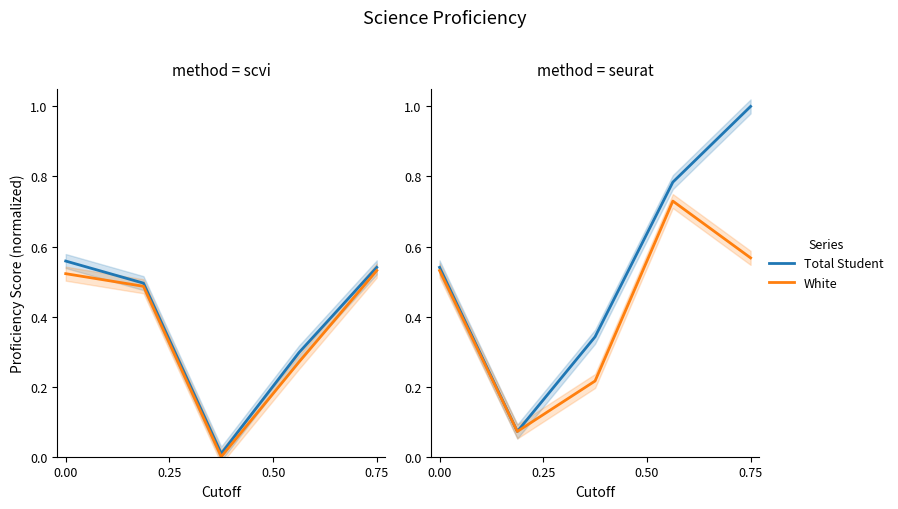

What is the value of the White point at the 4th from the left?

0.7